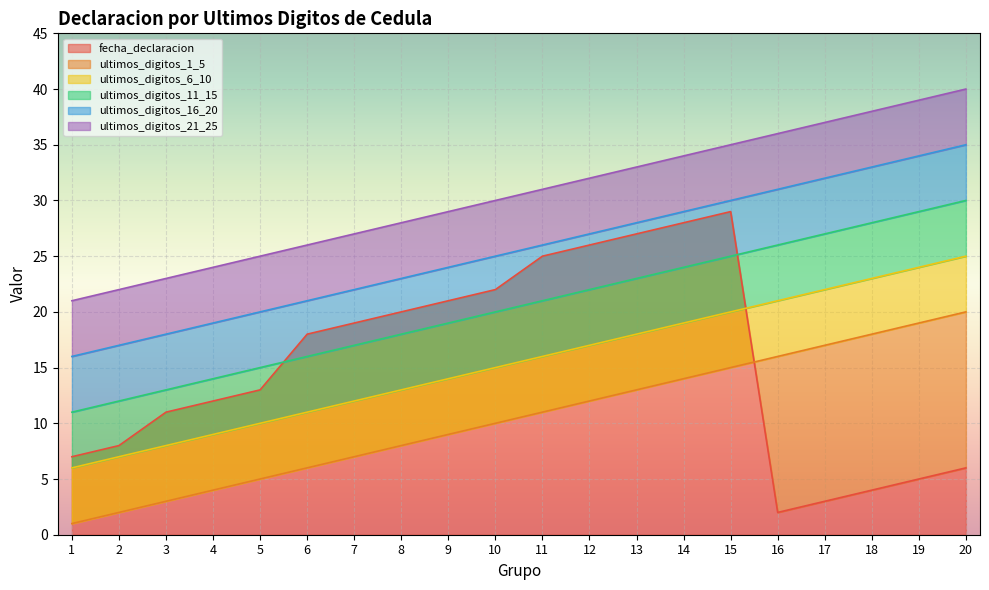

What is the average value of the ultimos_digitos_1_5 series?

10